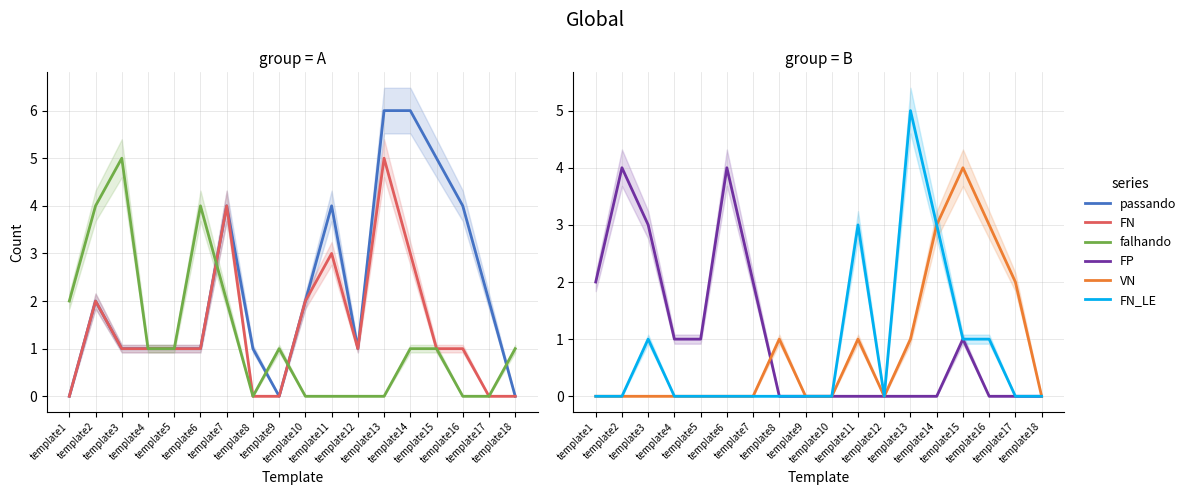

Which has a higher value, template12 or template2?

template2